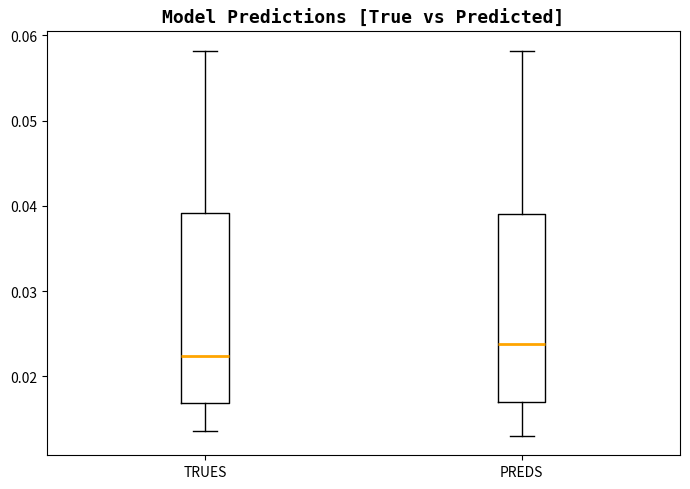

Reading left to right, transcribe this box plot: for each box, give where its median line is, the range the box spans, and where its two whiskers end, as read against the y-axis. The values are not printed on the chart, so give them approximately, as read against the axis.

TRUES: median 0.022, box 0.017 to 0.039, whiskers 0.014 to 0.058
PREDS: median 0.024, box 0.017 to 0.039, whiskers 0.013 to 0.058